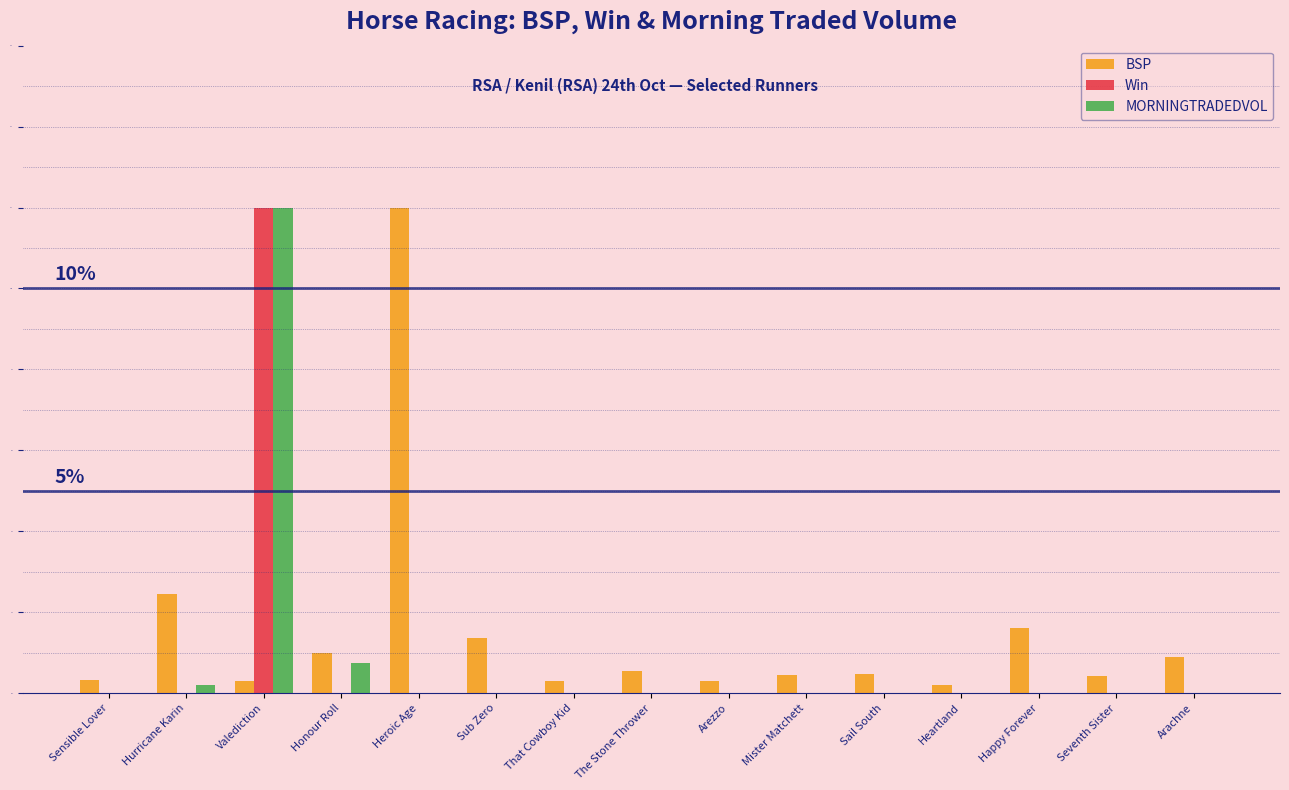

What are all the series names shown in the legend?

BSP, Win, MORNINGTRADEDVOL